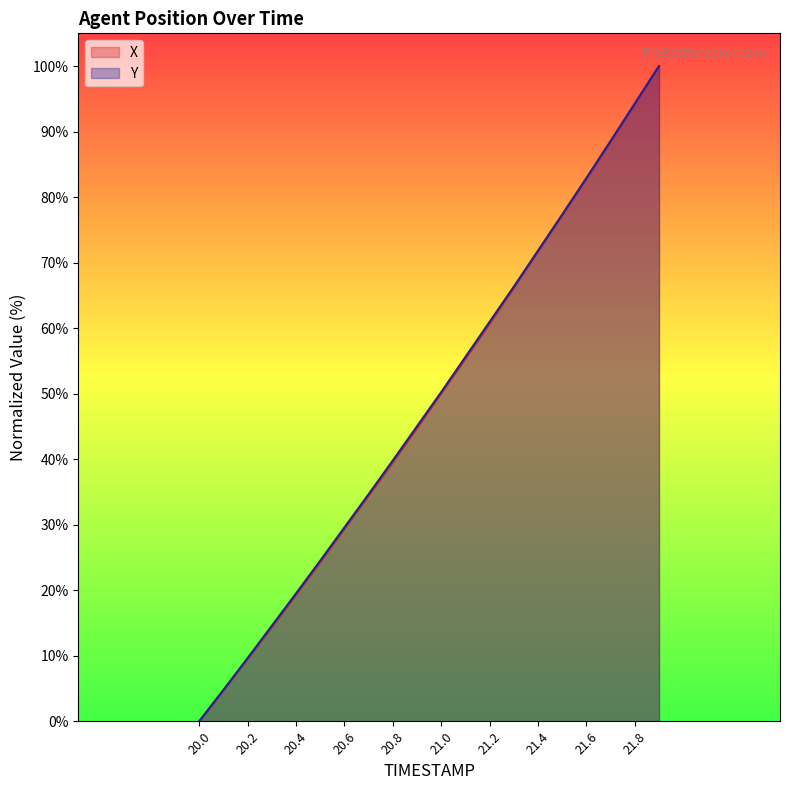

The X series shows 71.7 at 21.4. True or false?

True